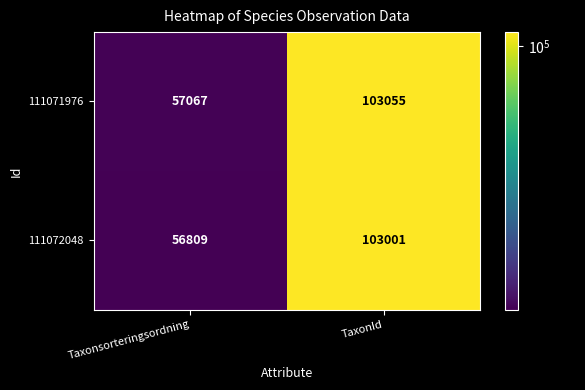

List the series in order of their overall mean, lowest first.

111072048, 111071976